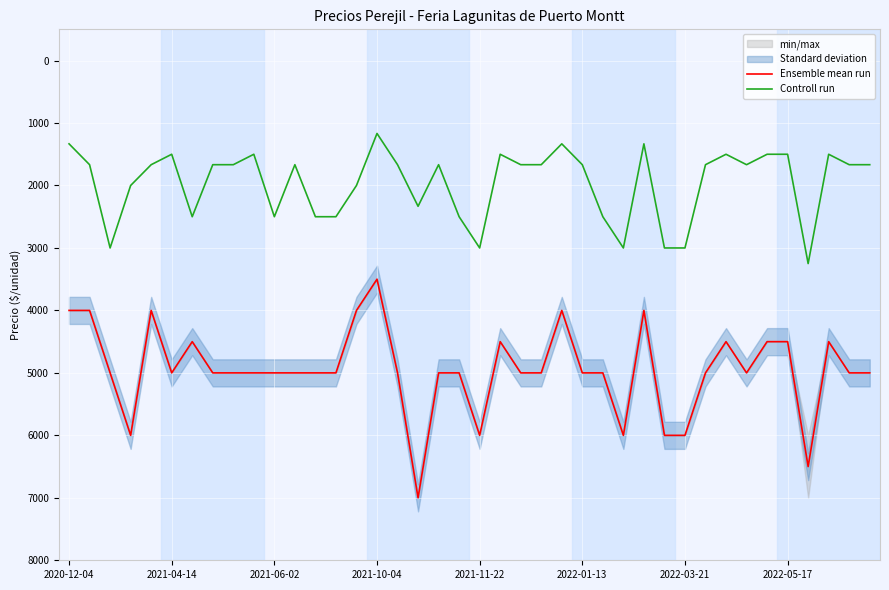

True or false: Controll run and Ensemble mean run cross at least once.

False